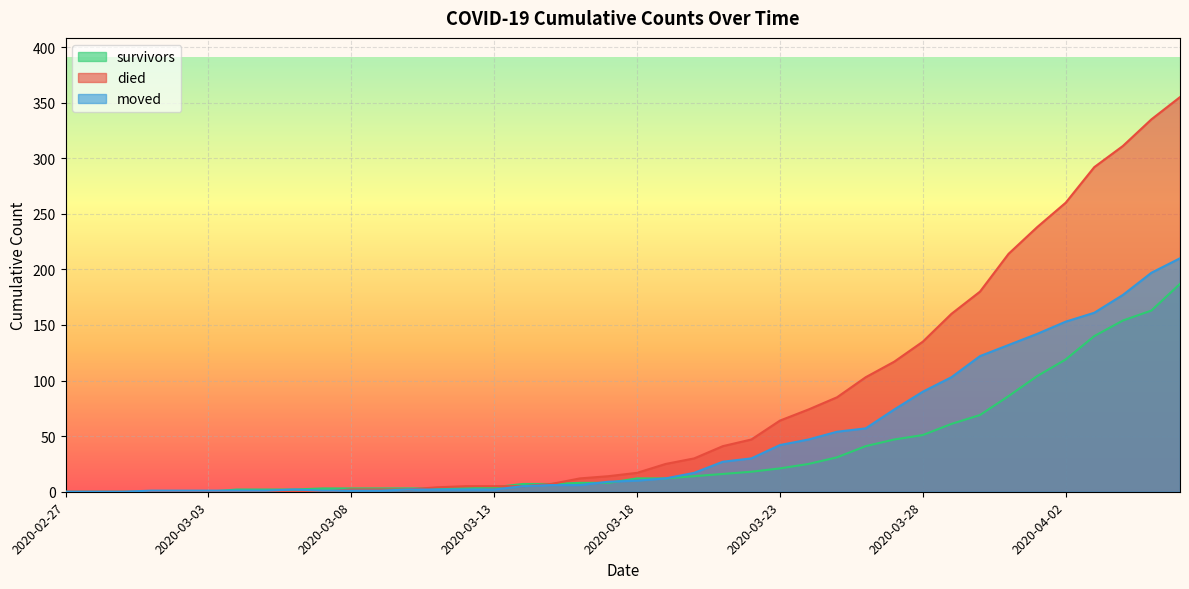

True or false: survivors has more than 1 interior local peaks.

False